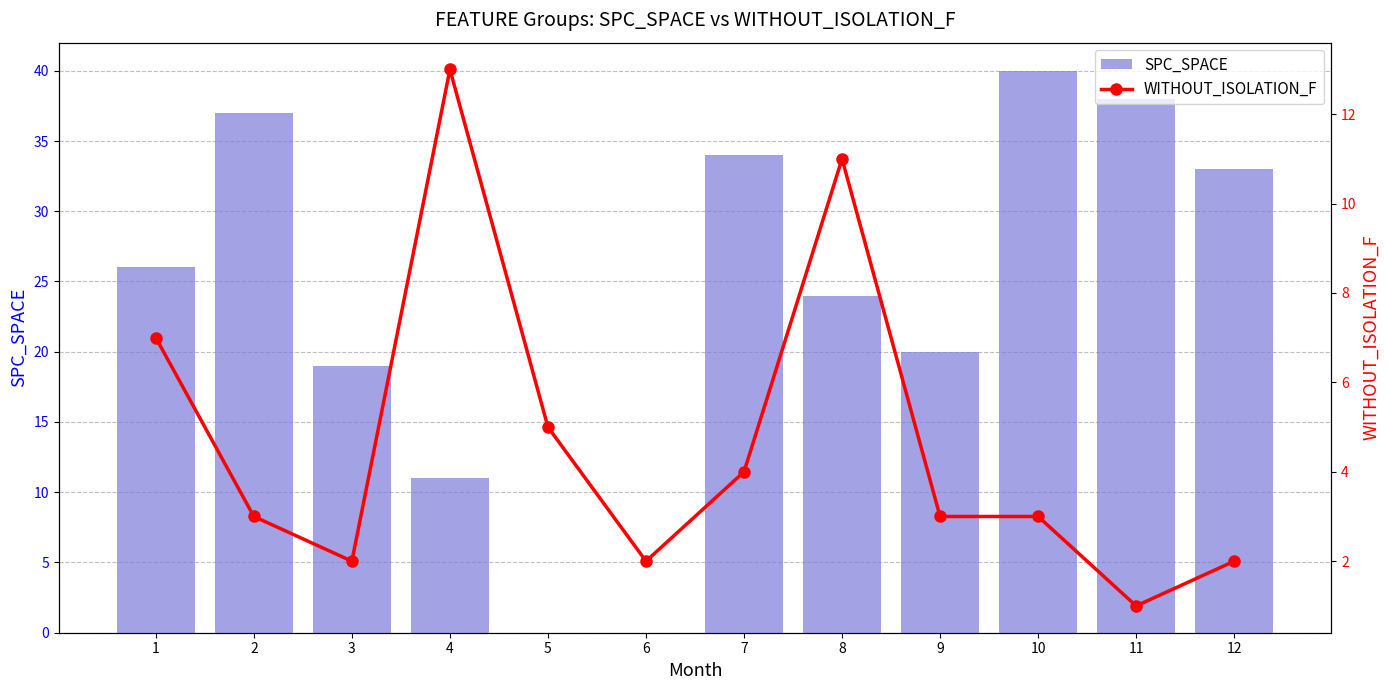

At 4, list the series in order from largest to smallest.

WITHOUT_ISOLATION_F, SPC_SPACE